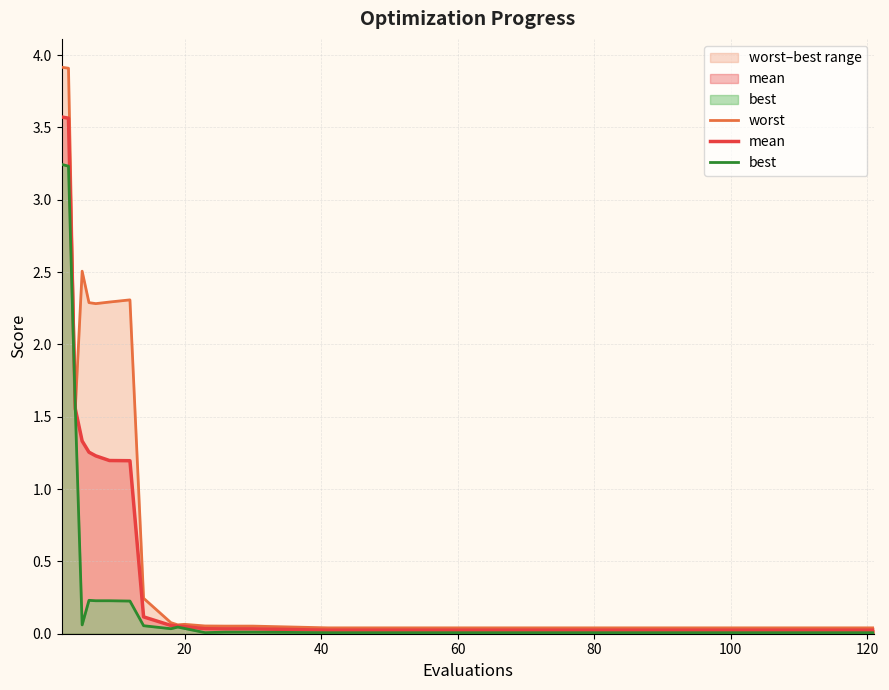

True or false: best and worst intersect in this chart.

False